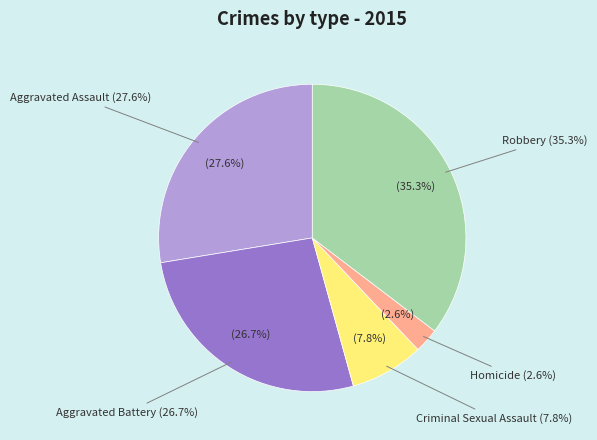

How many slices are in this pie chart?

5